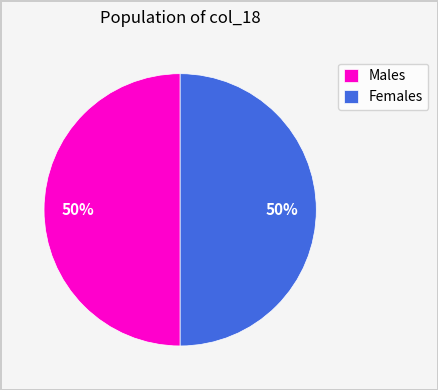

Approximately how many times larger is the value at Males compared to Females?

1.0